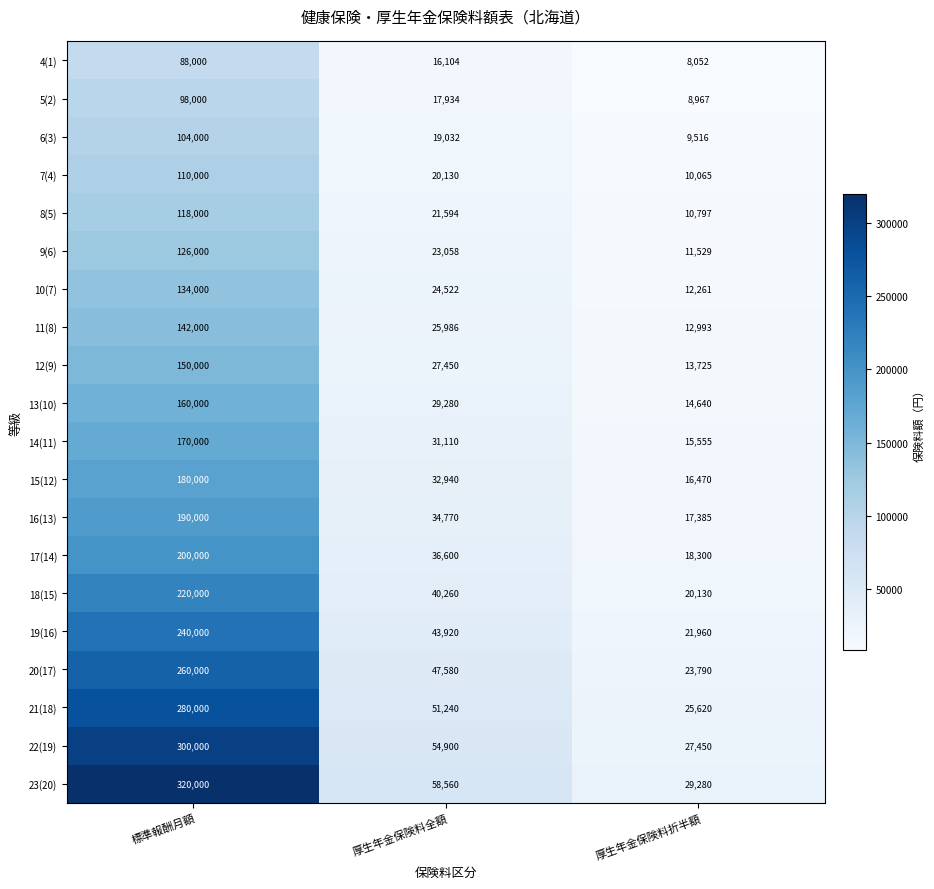

What is the smallest value displayed?

8052